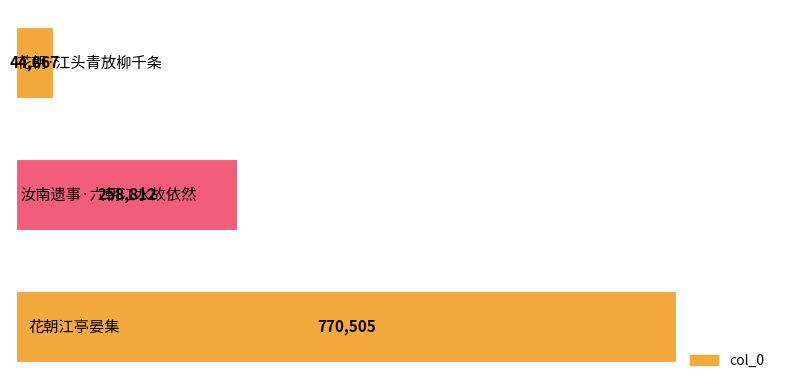

Count the values in the range 44867 to 770505.

3